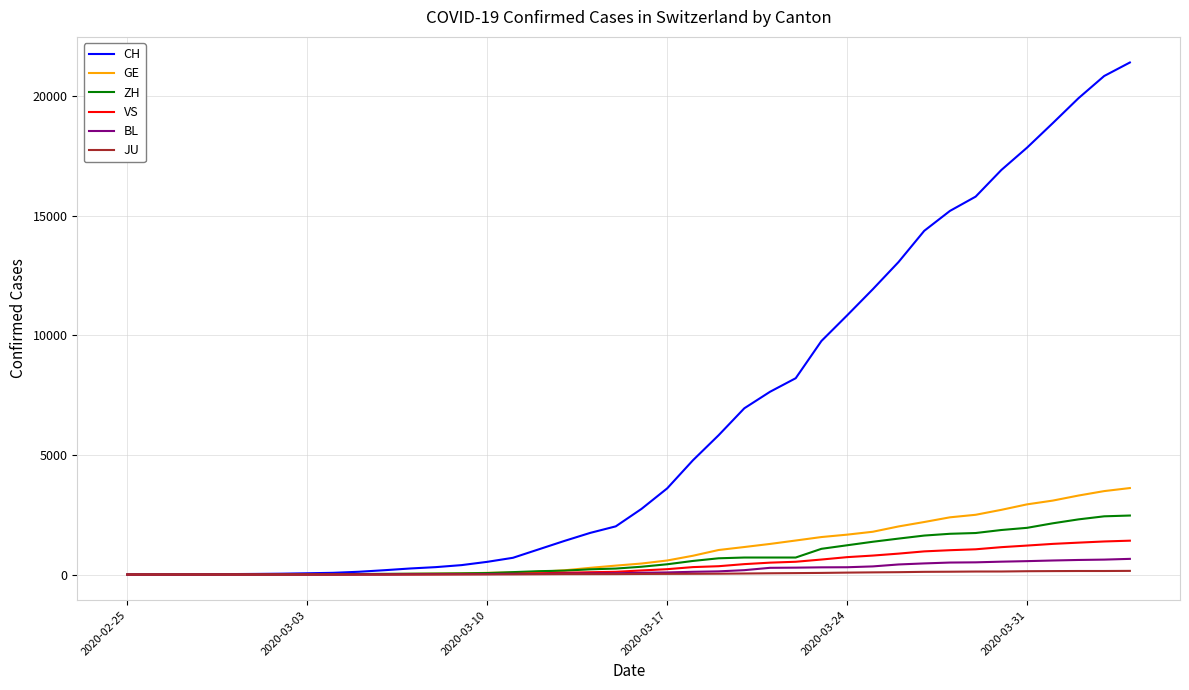

Which series has the widest spread of values?

CH